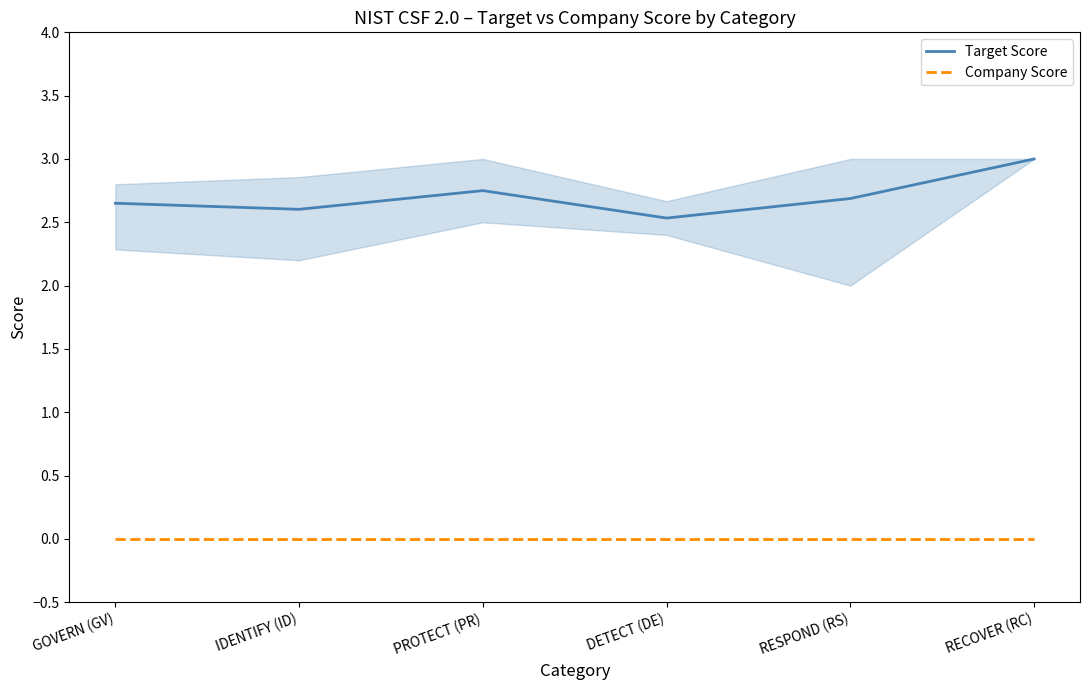

List the series in order of their peak value, lowest first.

Company Score, Target Score